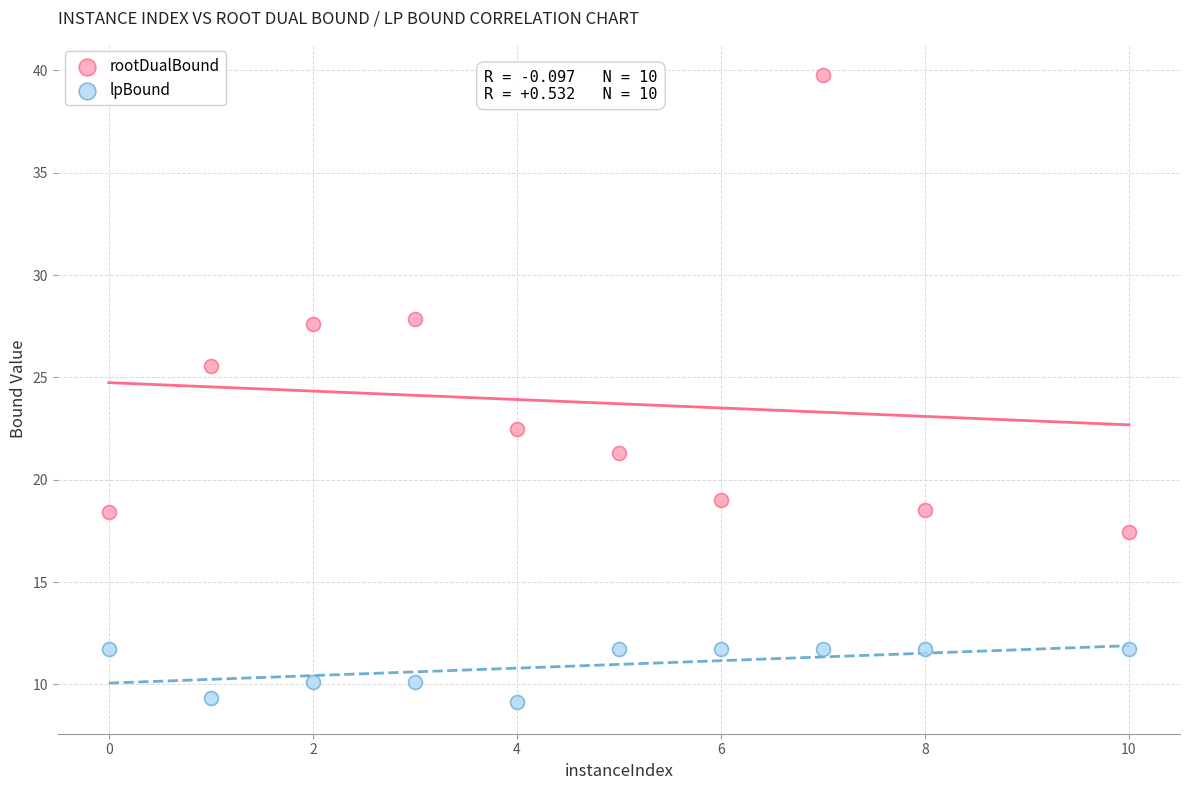

Which series has the widest spread of Y values?

rootDualBound